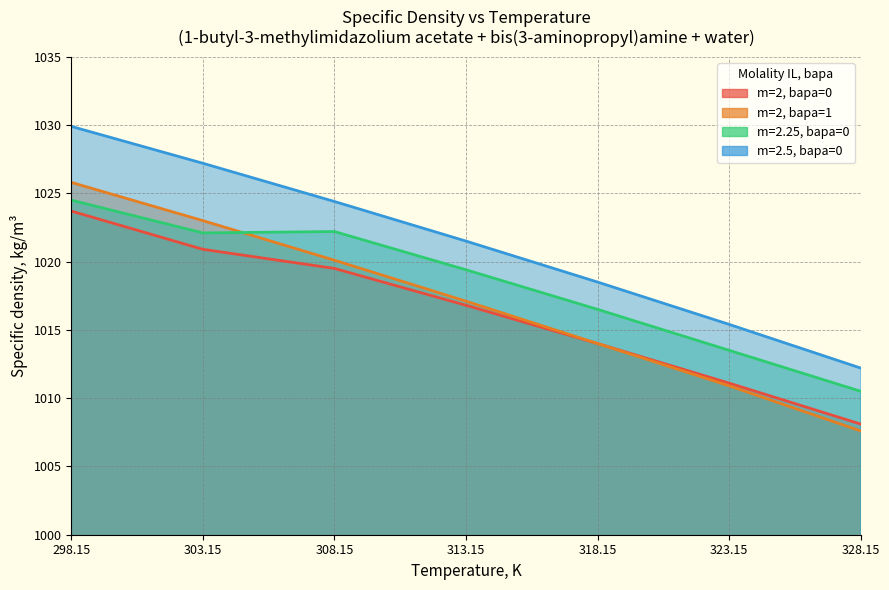

What is the minimum value shown in the chart?

1007.6